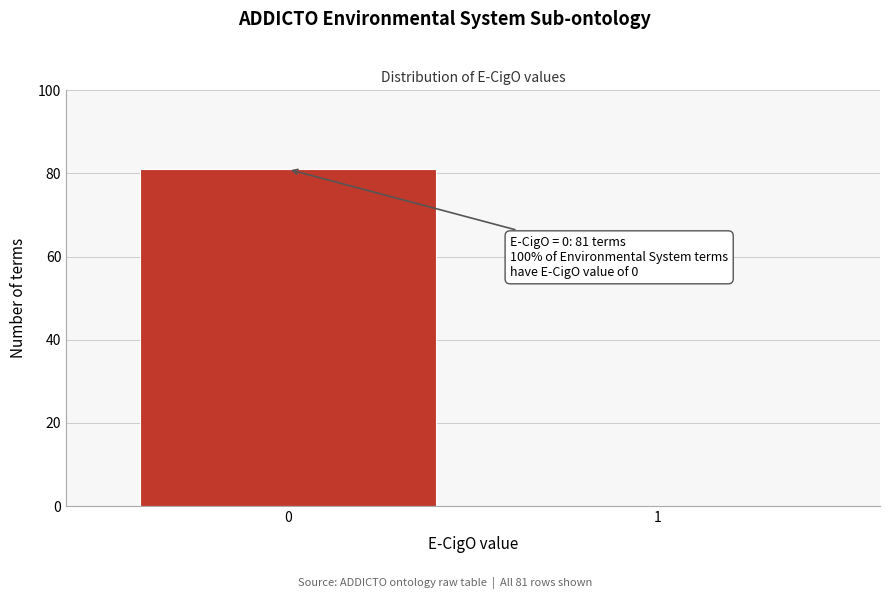

Reading left to right, what are all the values shown in this chart?

0=81	1=0